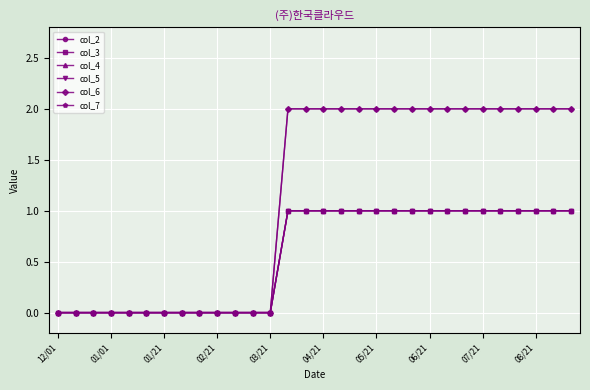

How many lines are shown in the chart?

6